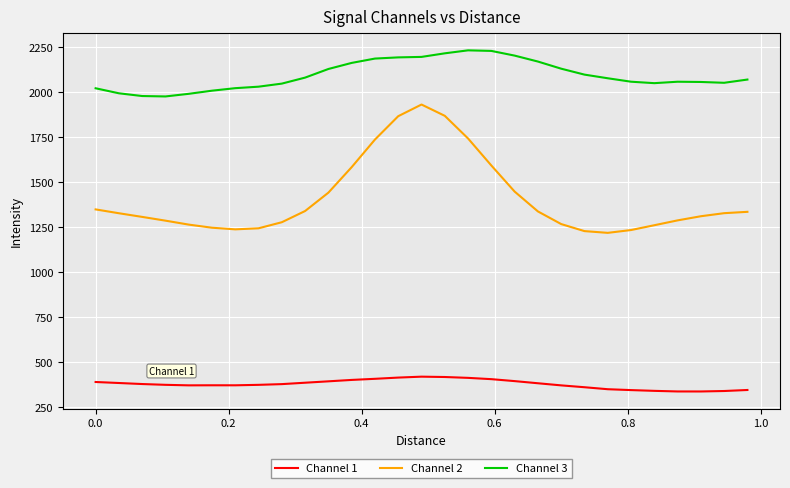

What is the minimum value shown in the chart?

336.8